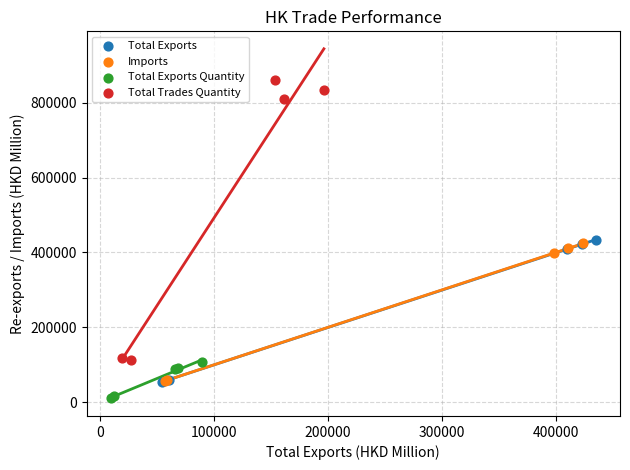

What are all the series names shown in the legend?

Total Exports, Imports, Total Exports Quantity, Total Trades Quantity